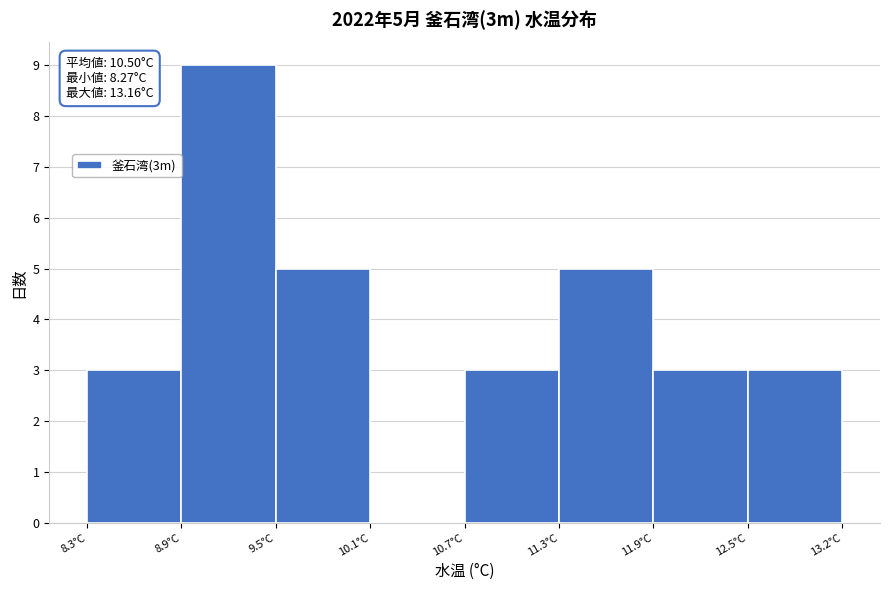

Which range on the x-axis has the tallest bar?

8.9 to 9.5